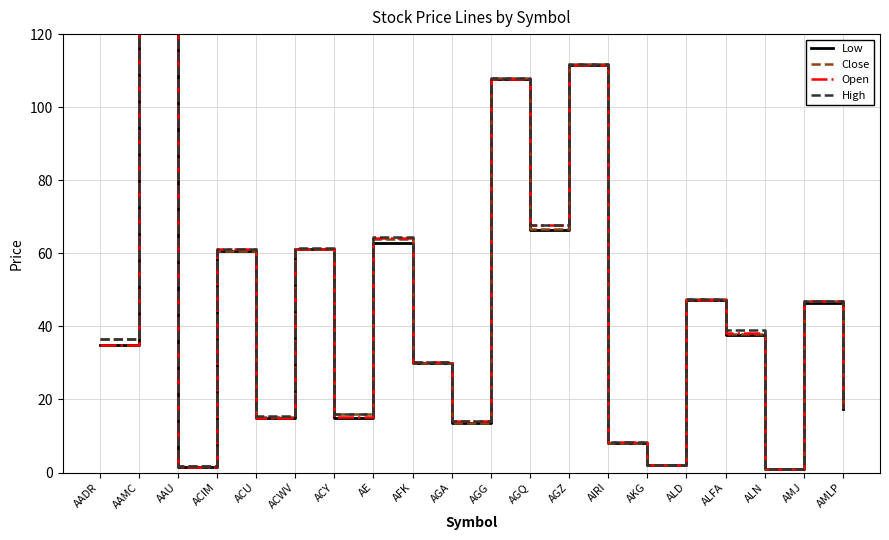

How many interior local peaks does the High series have?

8